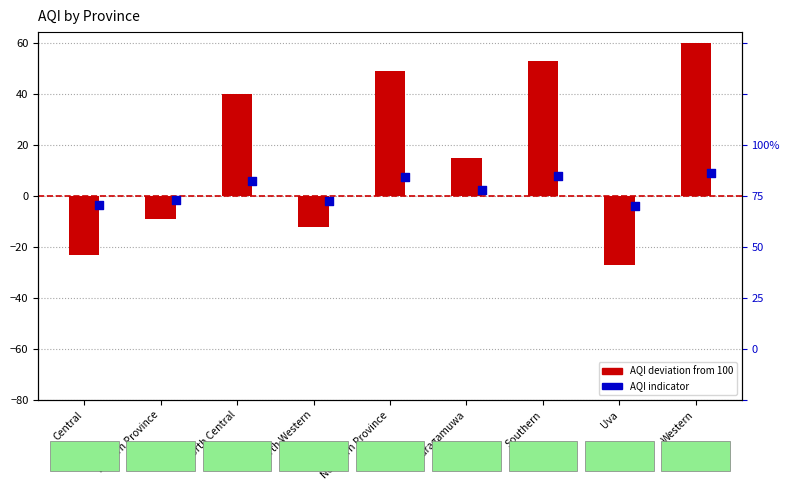

Which has a higher value, Uva or Western?

Western